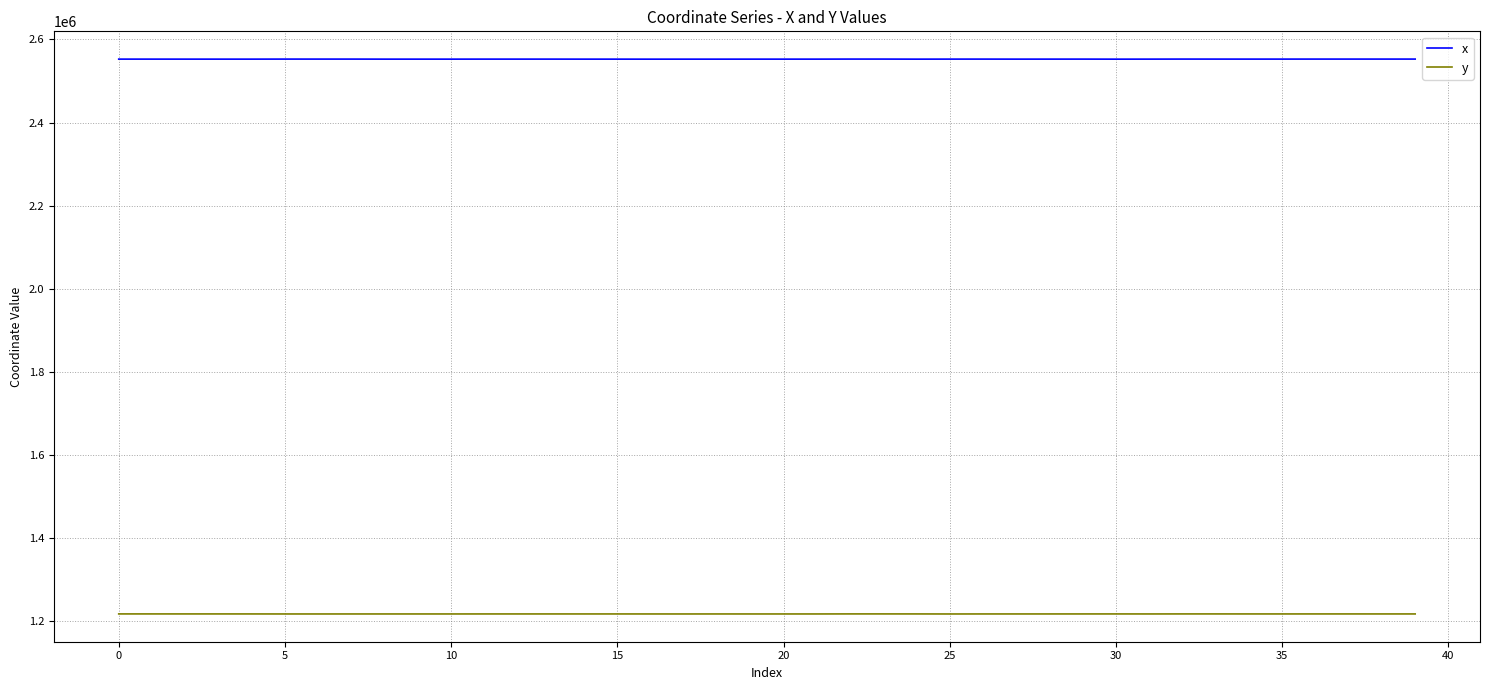

True or false: x and y cross at least once.

False